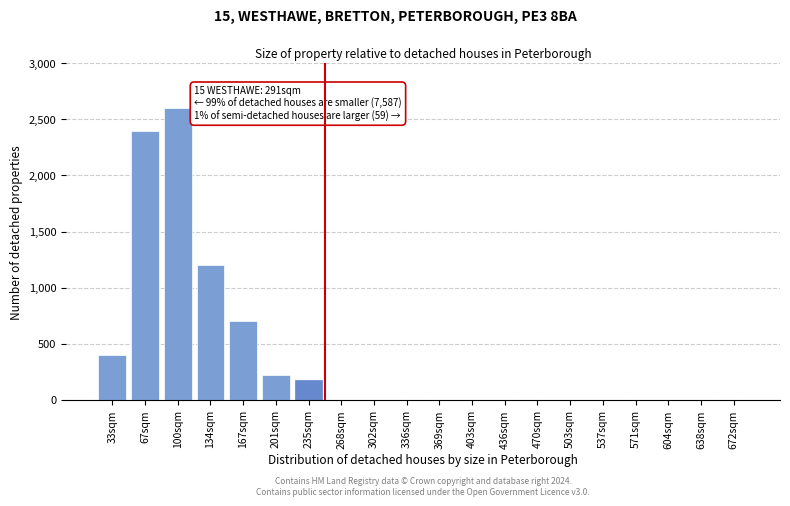

Reading left to right, transcribe all the data shown in this chart.

33sqm=400	67sqm=2400	100sqm=2600	134sqm=1200	167sqm=700	201sqm=220	235sqm=180	268sqm=0	302sqm=0	336sqm=0	369sqm=0	403sqm=0	436sqm=0	470sqm=0	503sqm=0	537sqm=0	571sqm=0	604sqm=0	638sqm=0	672sqm=0